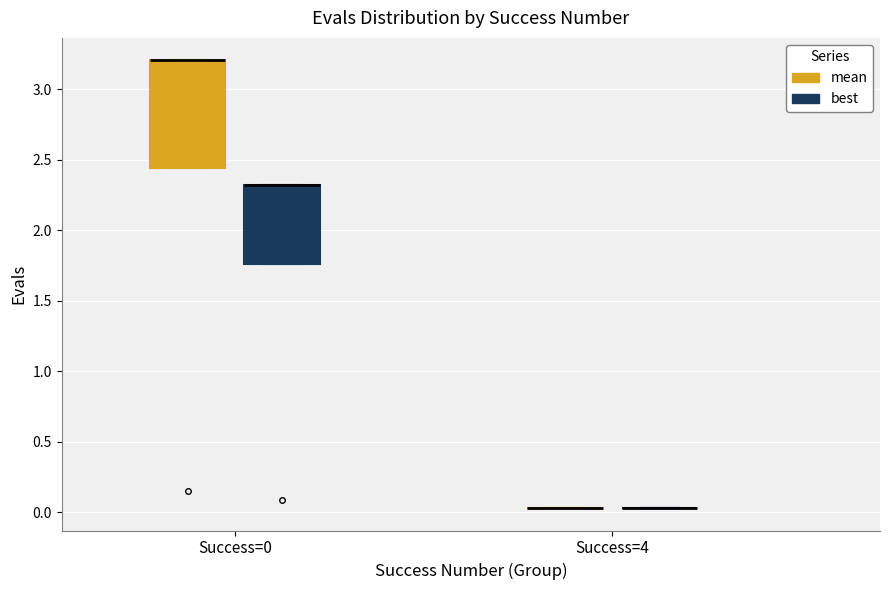

Reading left to right, read every box against the y-axis: the position of its median line, the range the box covers, and the ends of its whiskers. The values are not printed on the chart, so give them approximately, as read against the axis.

Success=0 (mean): median 3.20 (drawn on the box's upper edge), box 2.45 to 3.20, whiskers 2.45 to 3.20
Success=0 (best): median 2.30 (drawn on the box's upper edge), box 1.75 to 2.30, whiskers 1.75 to 2.30
Success=4 (mean): box collapsed to a line at 0.05, whiskers 0.05 to 0.05
Success=4 (best): box collapsed to a line at 0.05, whiskers 0.05 to 0.05